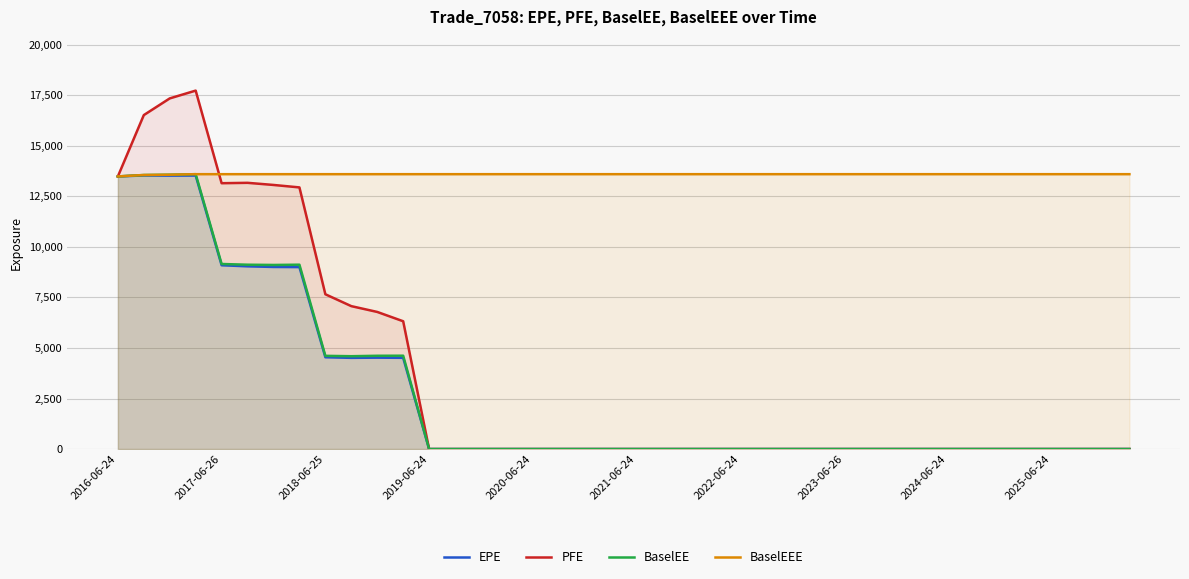

Which series has the largest range (max minus min)?

PFE